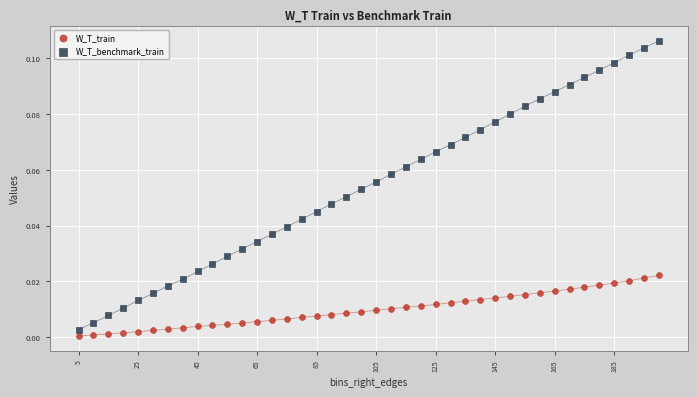

What are all the series names shown in the legend?

W_T_train, W_T_benchmark_train